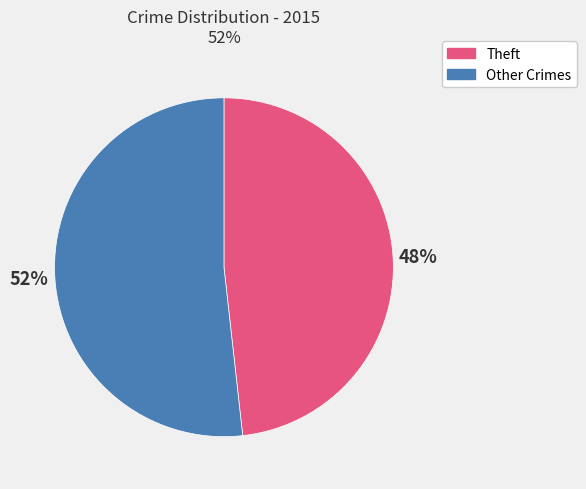

Count the number of slices in the pie.

2